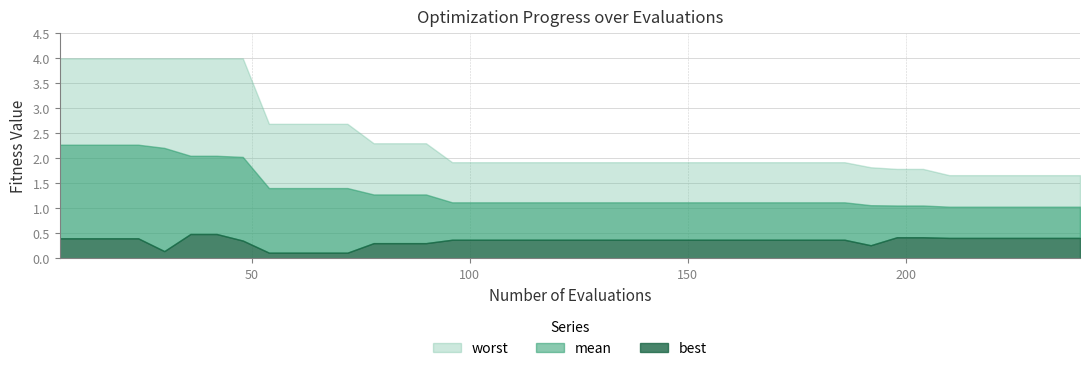

What is the lowest value of the mean series?

1.0